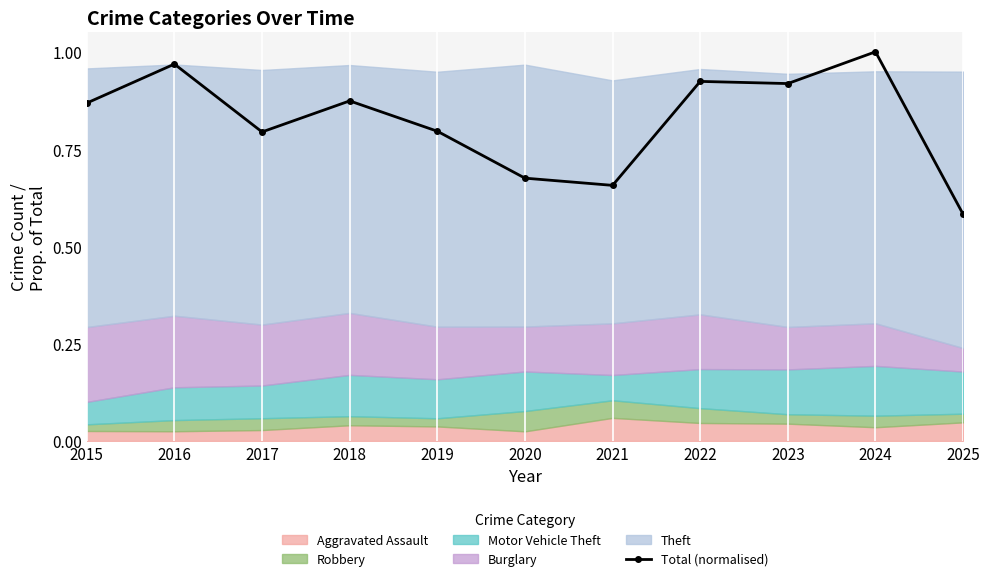

Which category has the highest value across all series?

2024